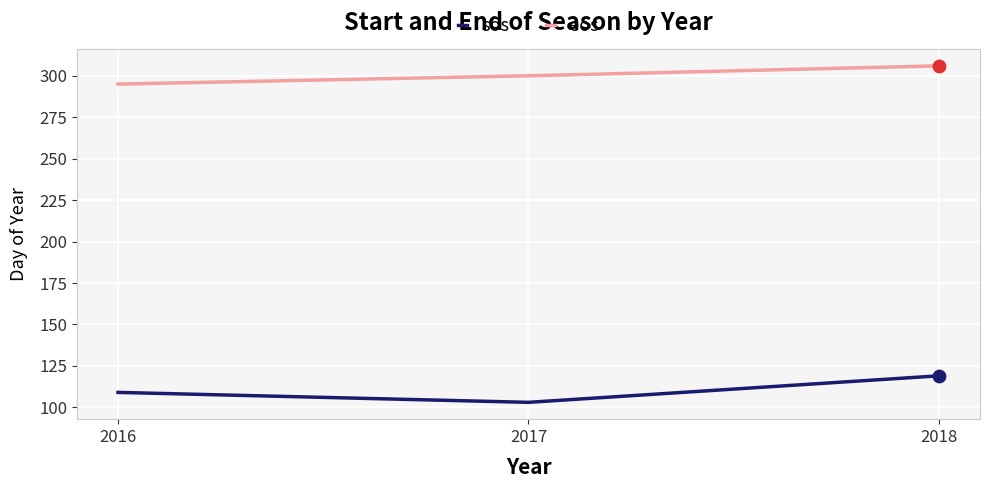

What is the difference between the highest and lowest values at 2017?

197